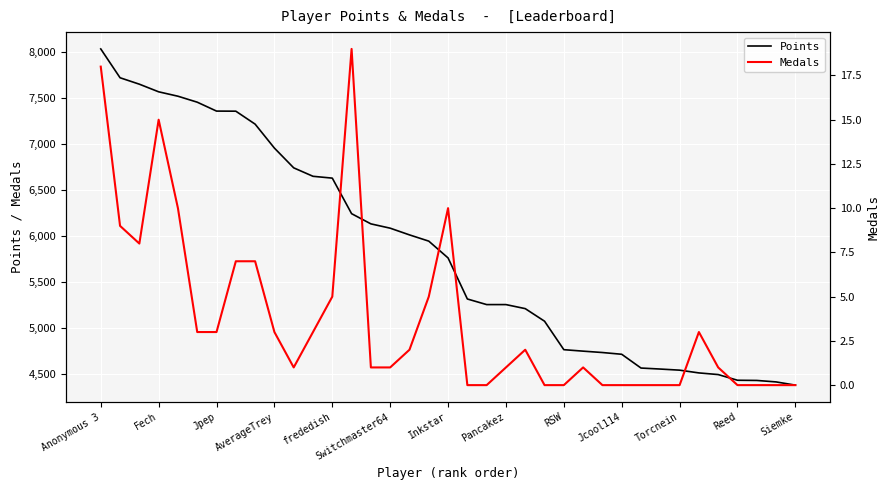

What is the minimum value for Points?

4375